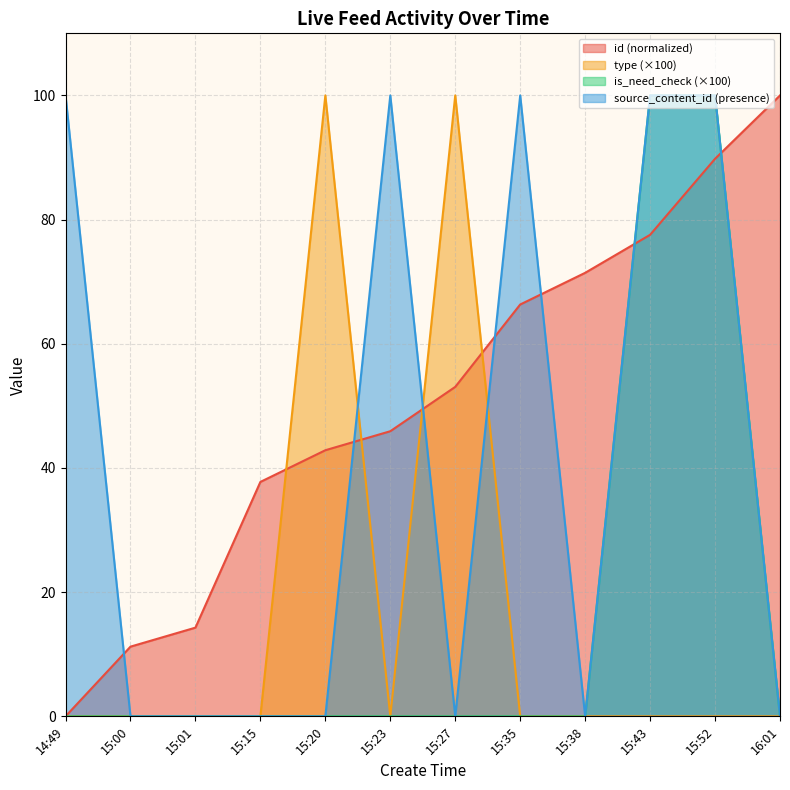

Reading left to right, list all the values displayed in this chart.

id: 0.0	11.2	14.3	37.8	42.9	45.9	53.1	66.3	71.4	77.6	89.8	100.0
type: 0.0	0.0	0.0	0.0	100.0	0.0	100.0	0.0	0.0	0.0	0.0	0.0
is_need_check: 0.0	0.0	0.0	0.0	0.0	0.0	0.0	0.0	0.0	100.0	100.0	0.0
source_content_id: 100.0	0.0	0.0	0.0	0.0	100.0	0.0	100.0	0.0	100.0	100.0	0.0